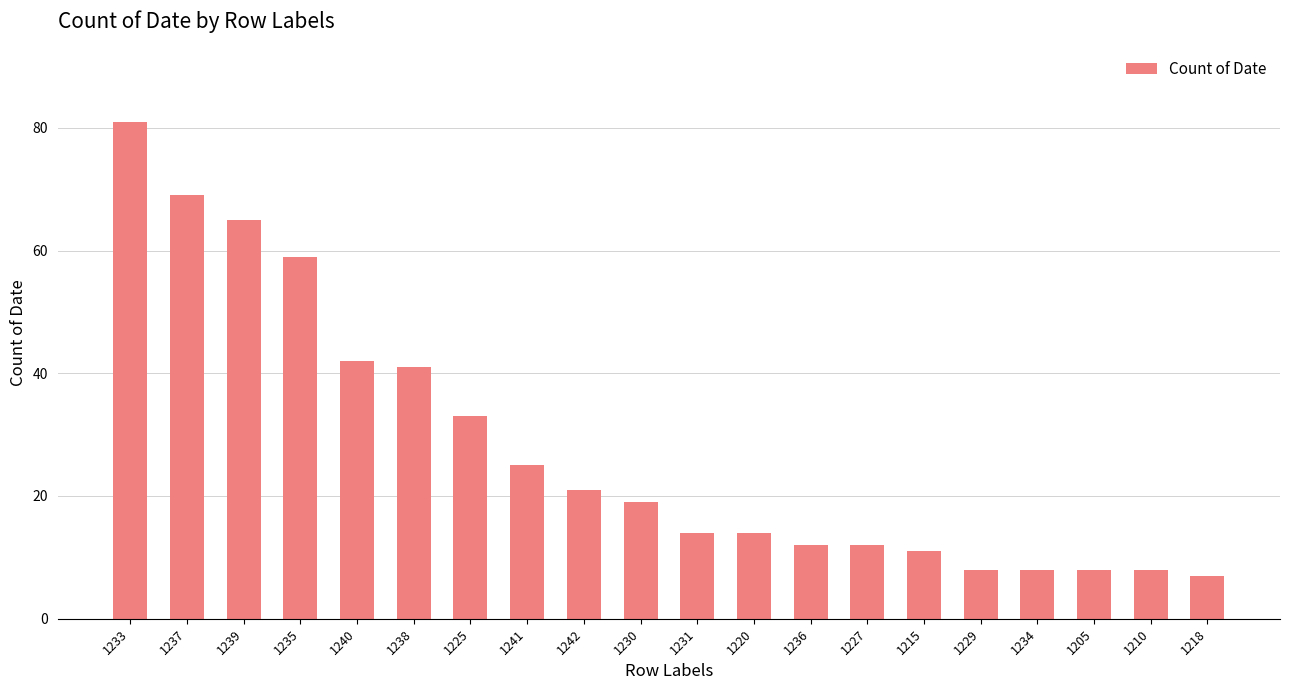

How many bars are there in total?

20